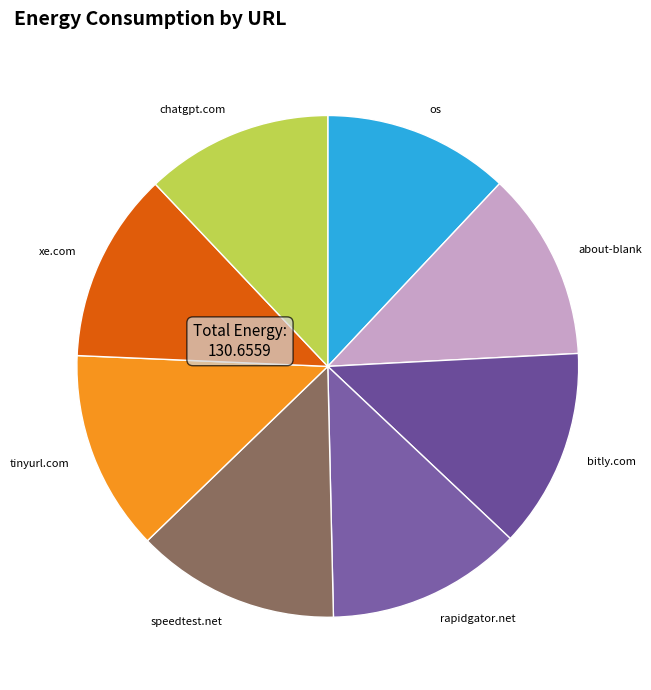

Do xe.com and os together represent more than half of the pie?

No